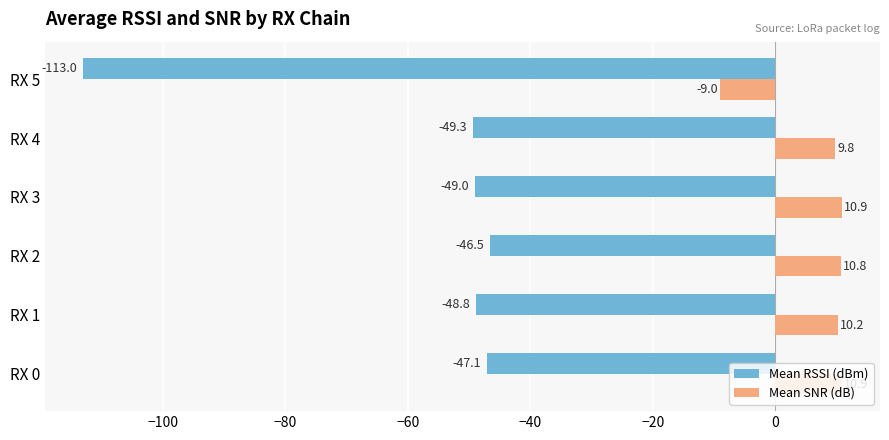

What is the highest value of the Mean SNR (dB) series?

10.9